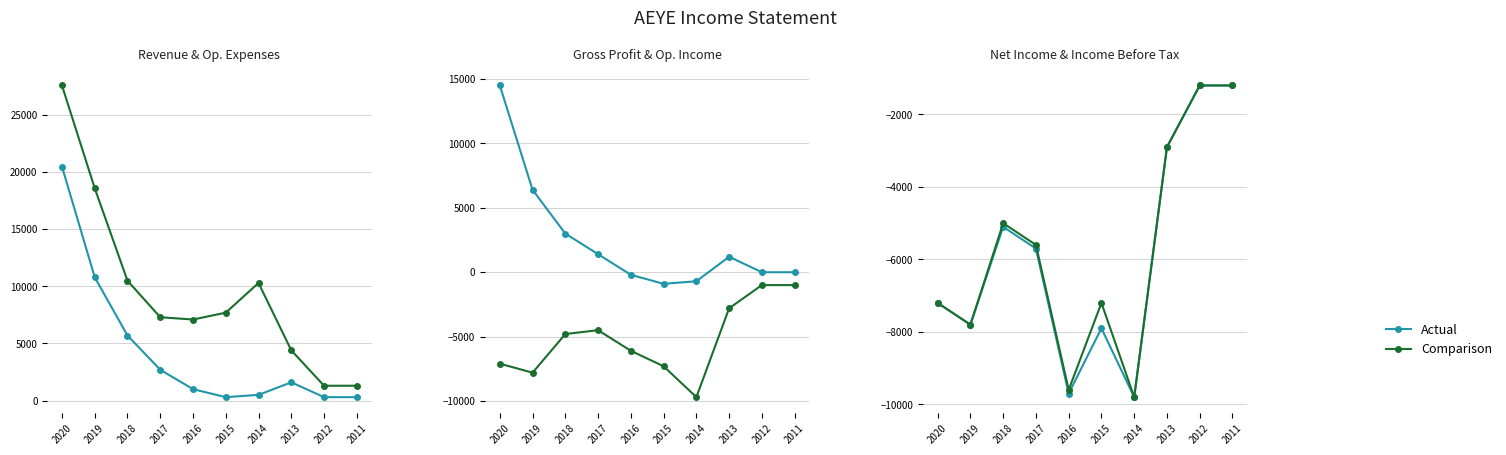

At which category is the sum across all series the highest?

2020